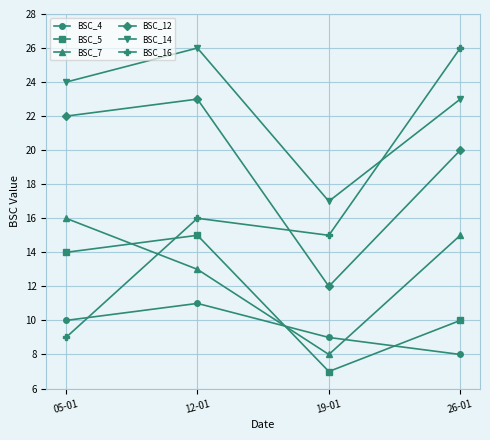

Between 19-01 and 26-01, which series saw the biggest shift?

BSC_16